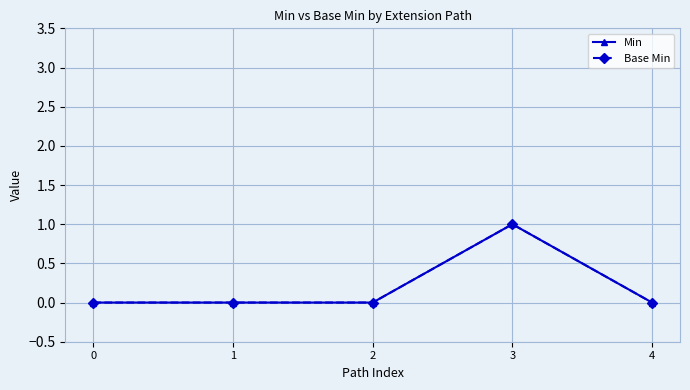

True or false: Min has a value of 0 at 0.

True